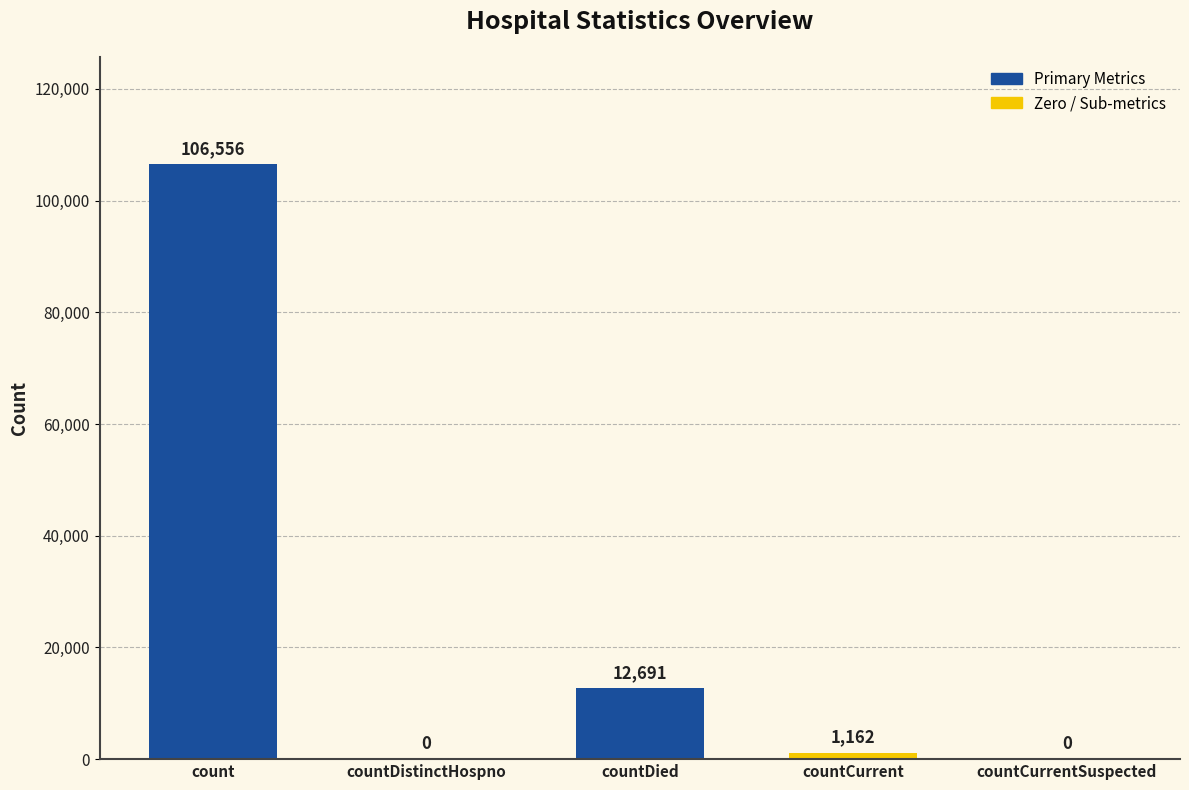

At which label is the value closest to 53278?

countDied